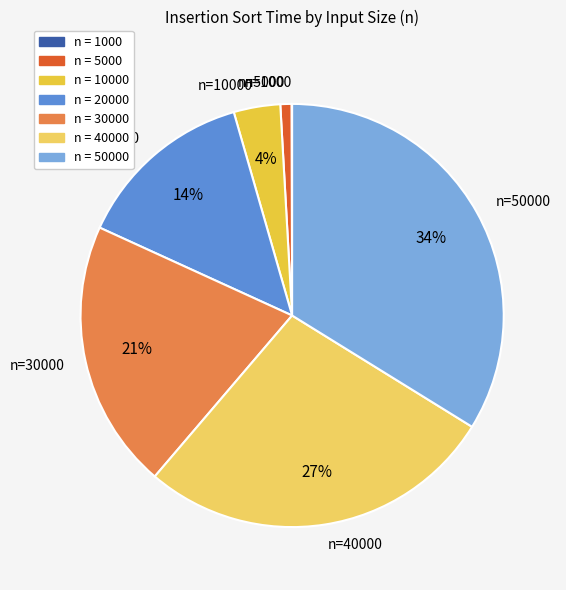

What is the ratio of the value at 40000 to the value at 10000?

7.7